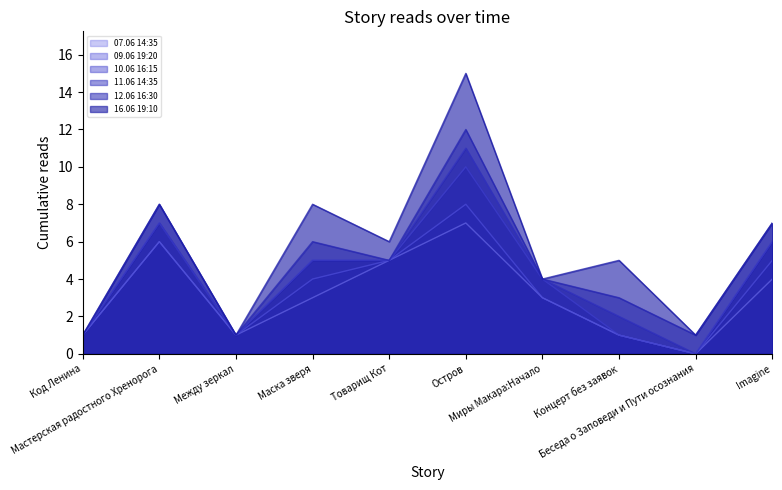

True or false: 16.06 19:10 has a value of 5 at Концерт без заявок.

True